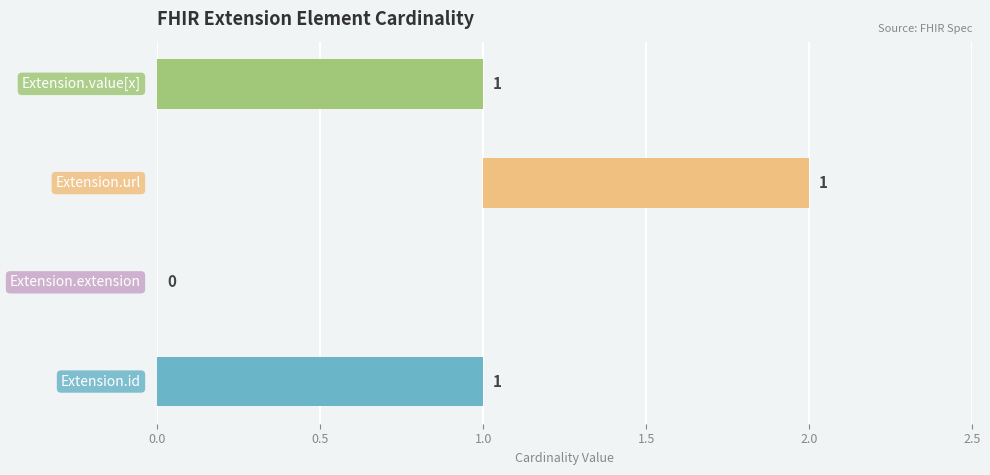

How many values are between 1 and 2?

3